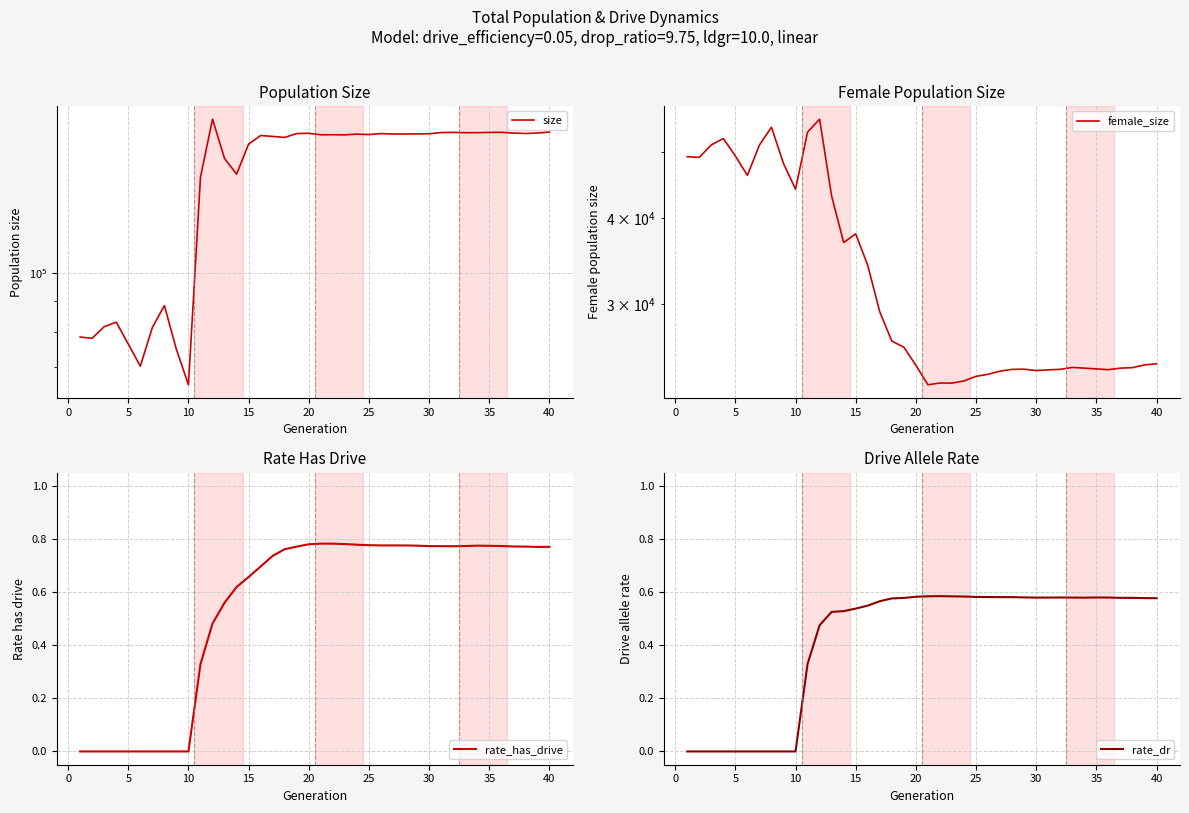

True or false: rate_has_drive and rate_dr intersect in this chart.

False